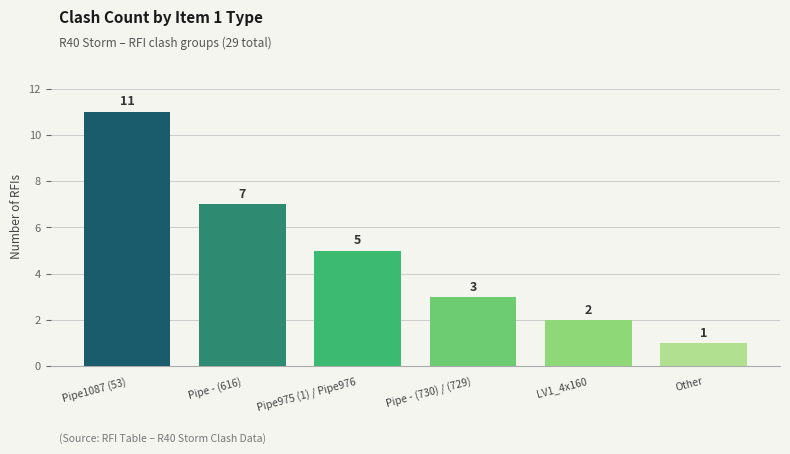

What is the change in value from Pipe - (616) to Pipe975 (1) / Pipe976?

-2